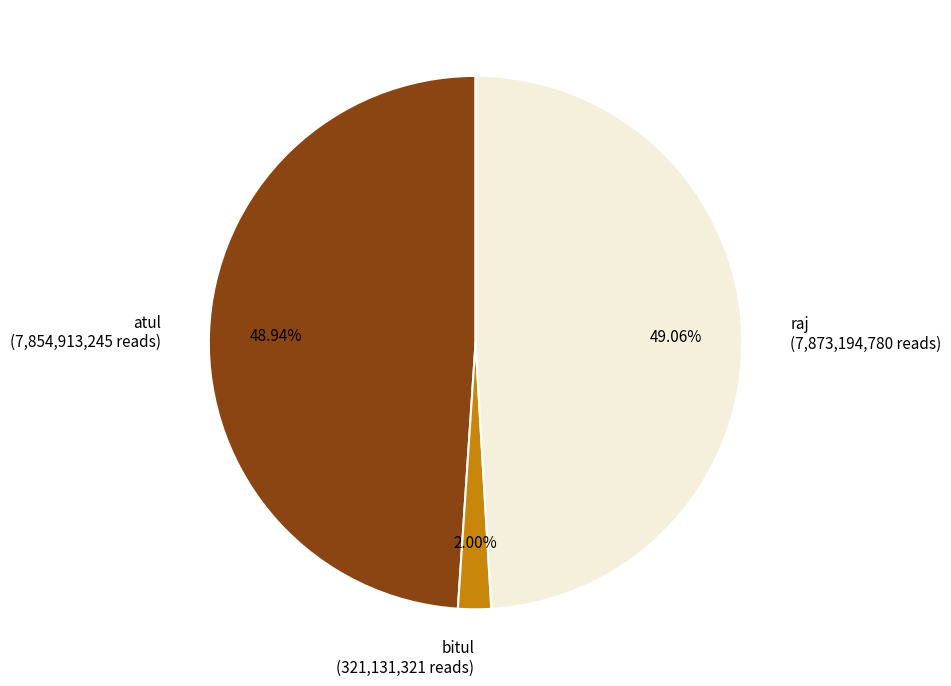

To the nearest percent, what is the difference between the largest and smallest slice percentages?

47%